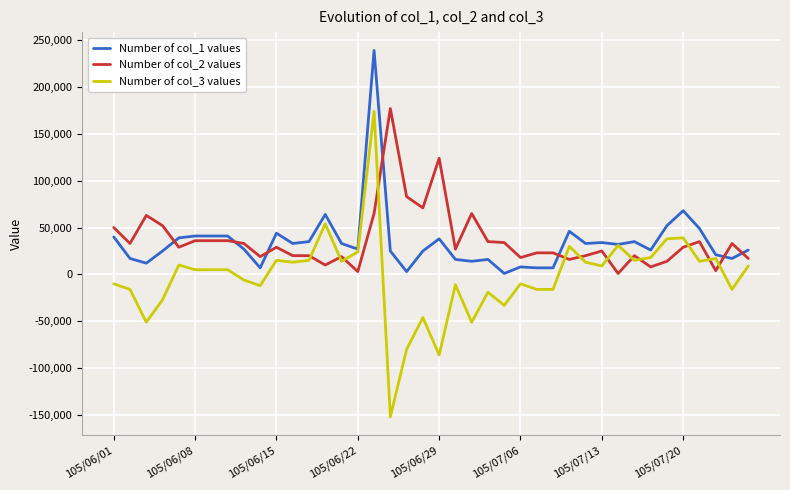

Which series has the largest range (max minus min)?

Number of col_3 values